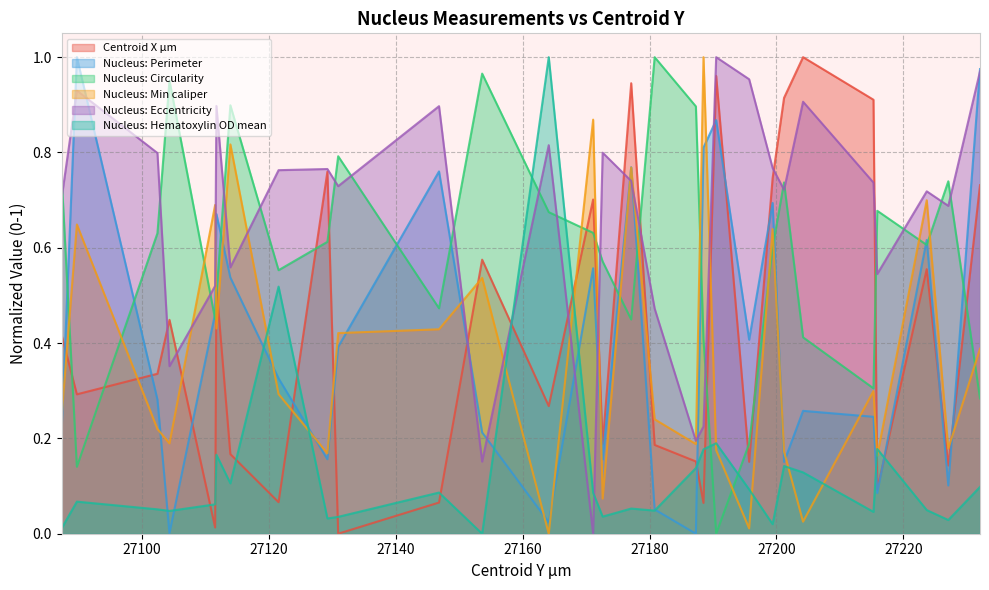

Is the value of Nucleus: Perimeter at 27104.3 greater than the value of Nucleus: Hematoxylin OD mean at 27130.9?

No